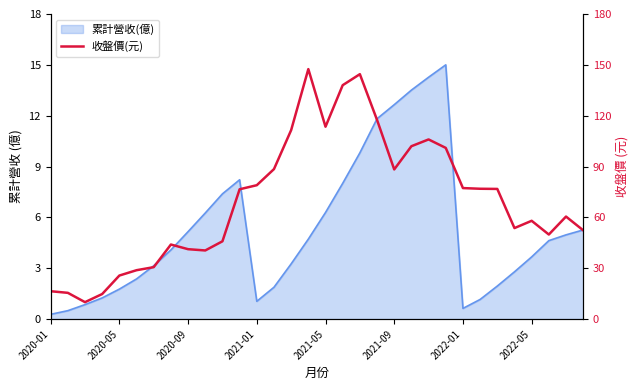

Read the value at 19.

117.5